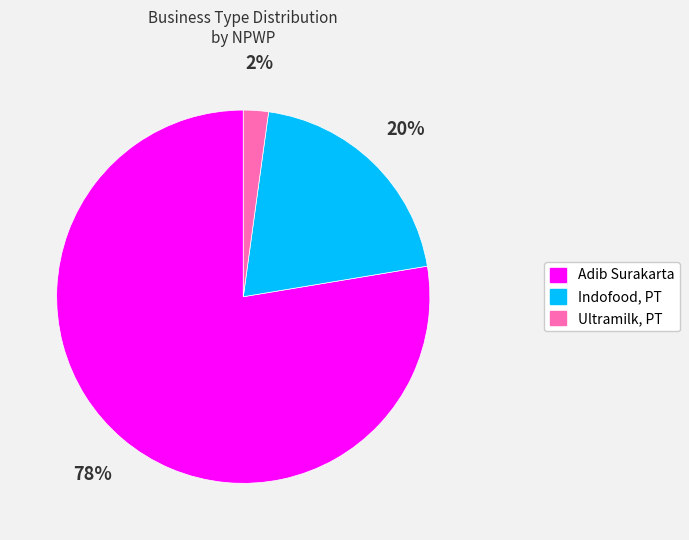

Rank the categories by value from lowest to highest.

Ultramilk, PT, Indofood, PT, Adib Surakarta